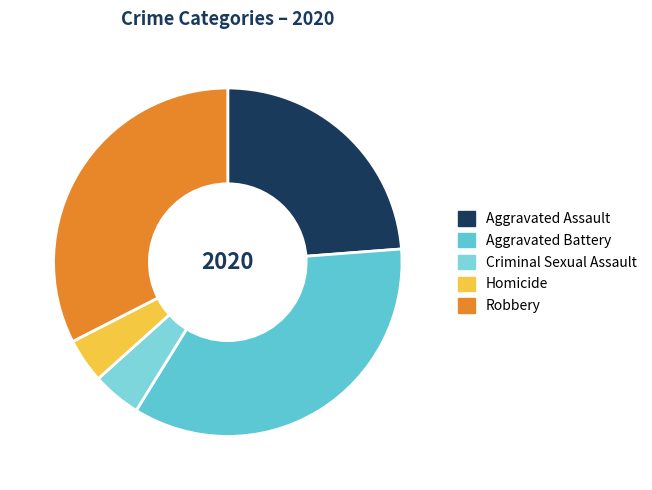

How many segments does this pie chart have?

5